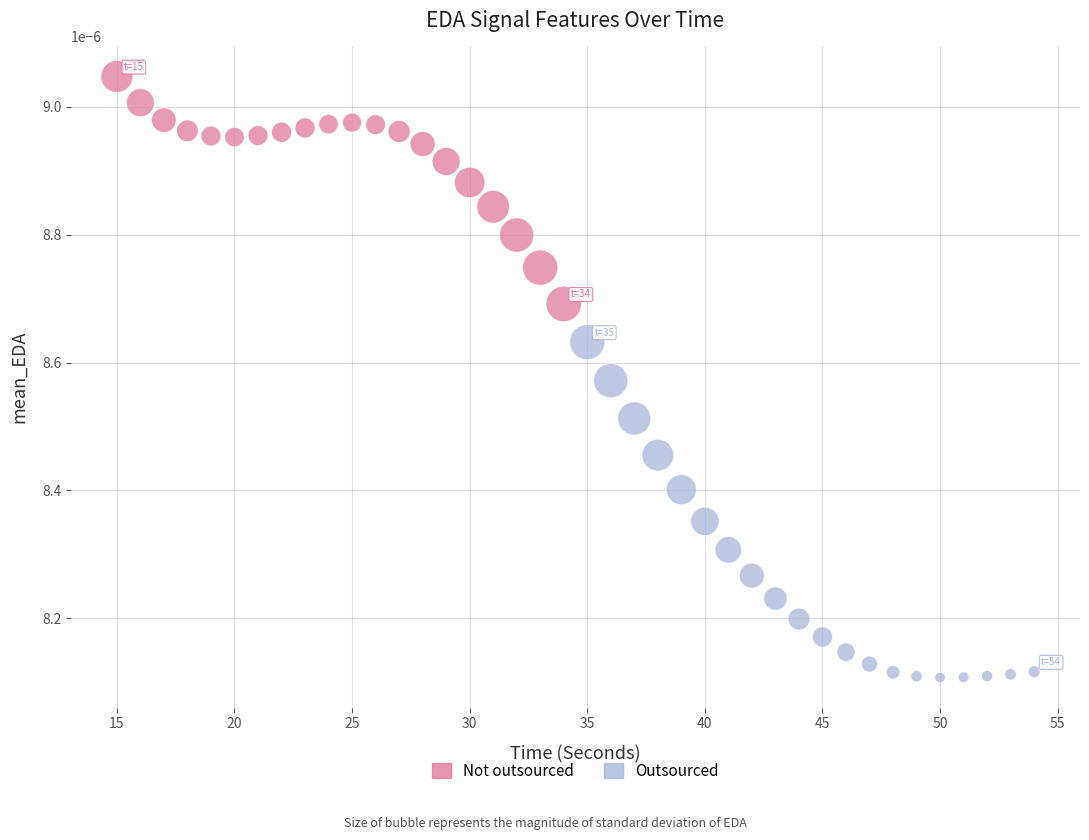

Which series has the widest spread of Y values?

Outsourced